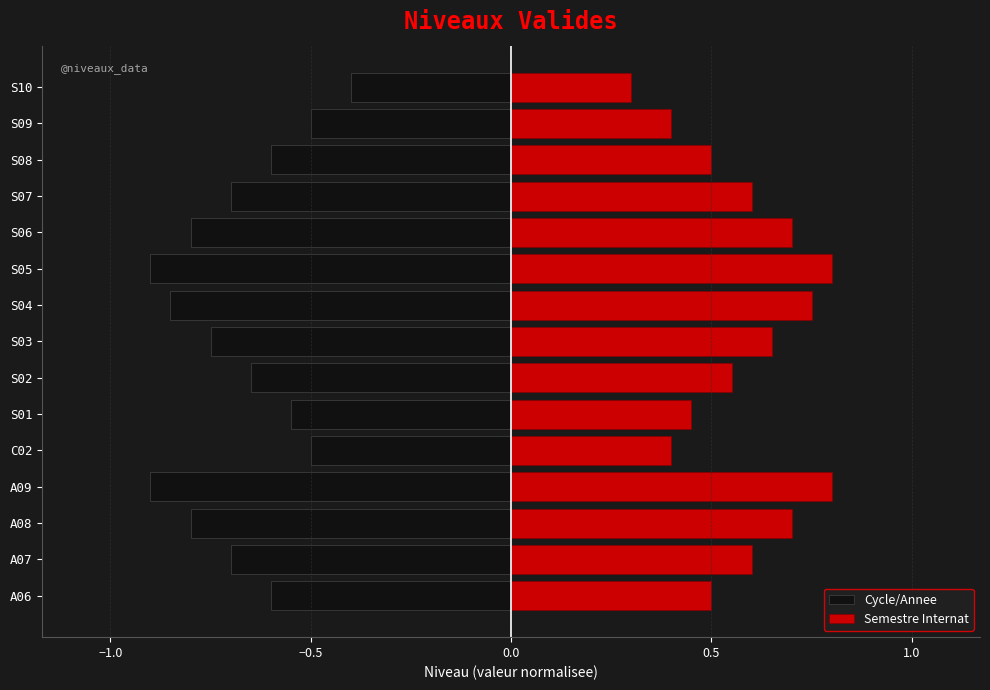

What is the sum of all Semestre Internat values?

8.7